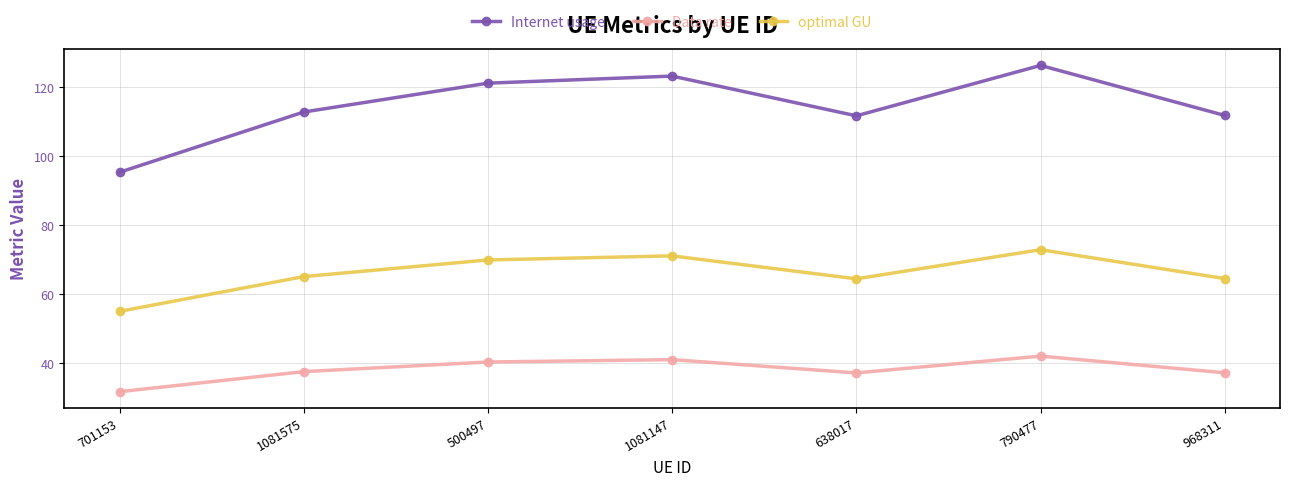

What is the average value of the Data rate series?

38.2